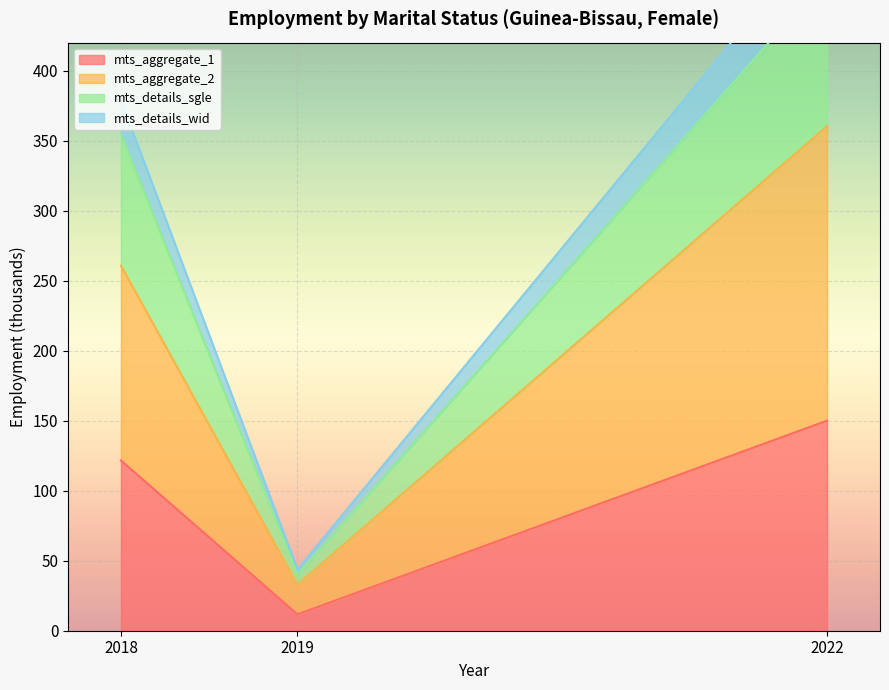

How many data points in mts_details_sgle are less than 354?

1